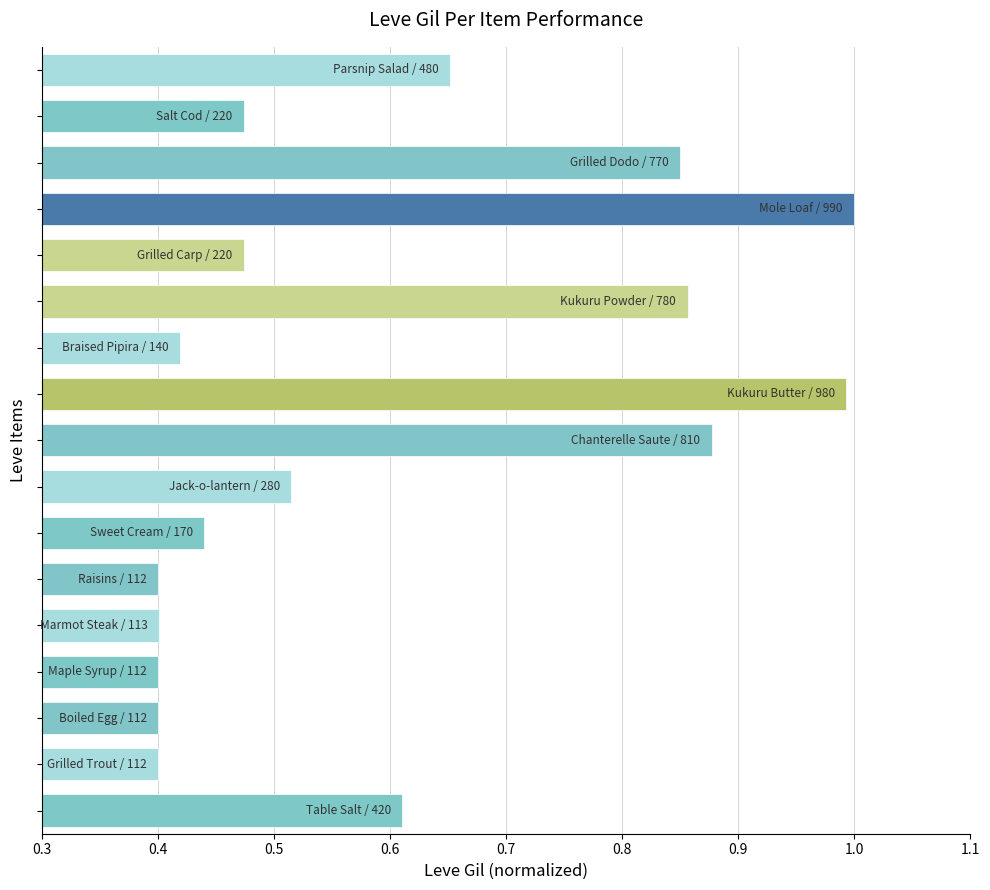

What is the maximum value shown in the chart?

1.0